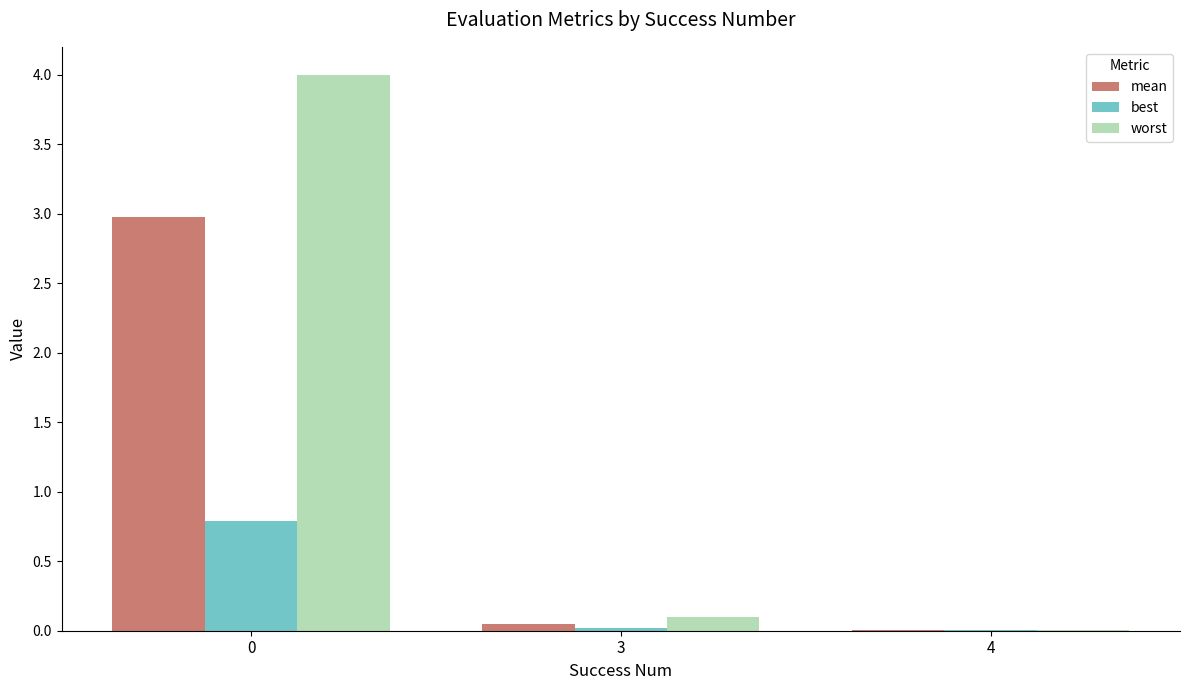

Between 0 and 4, which series saw the biggest shift?

worst